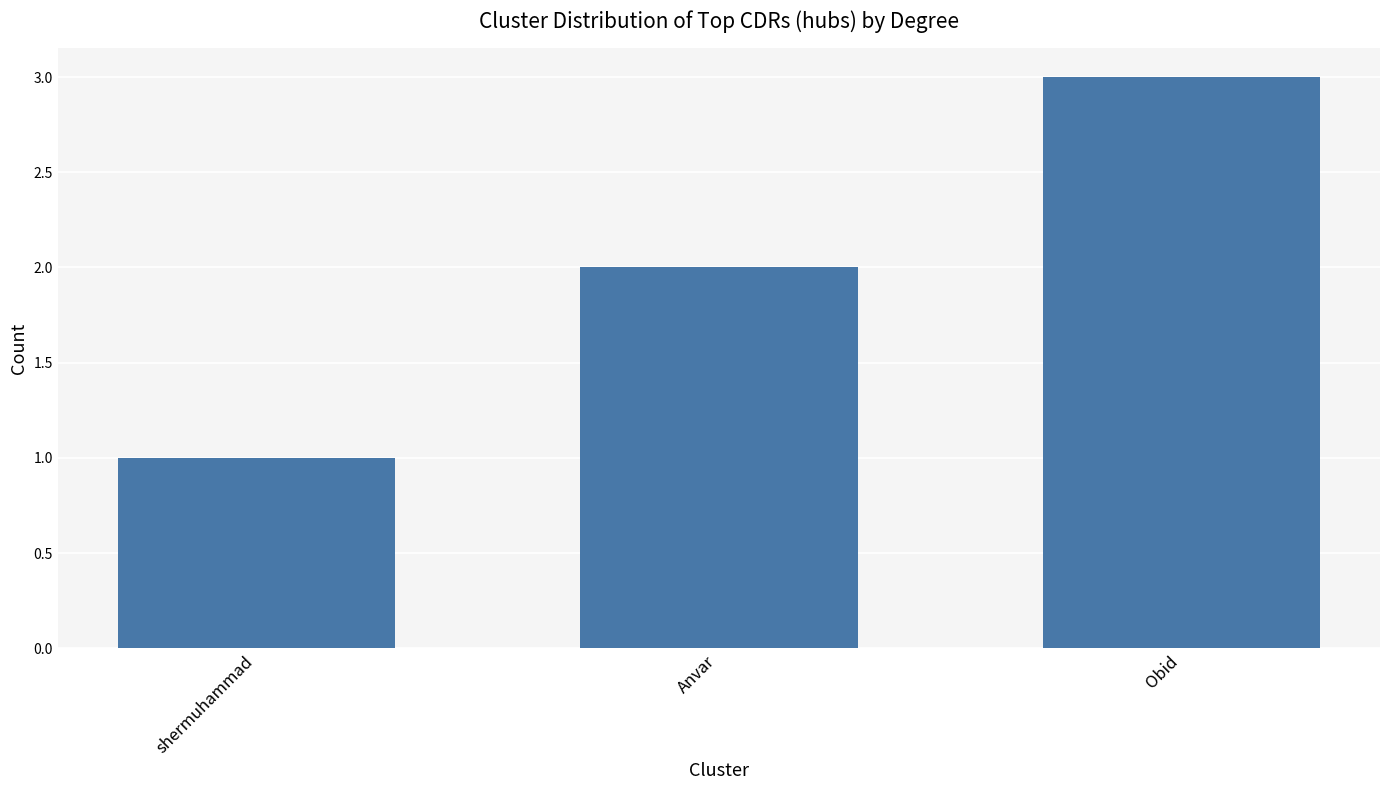

Reading right to left, what are all the values shown in this chart?

3	2	1